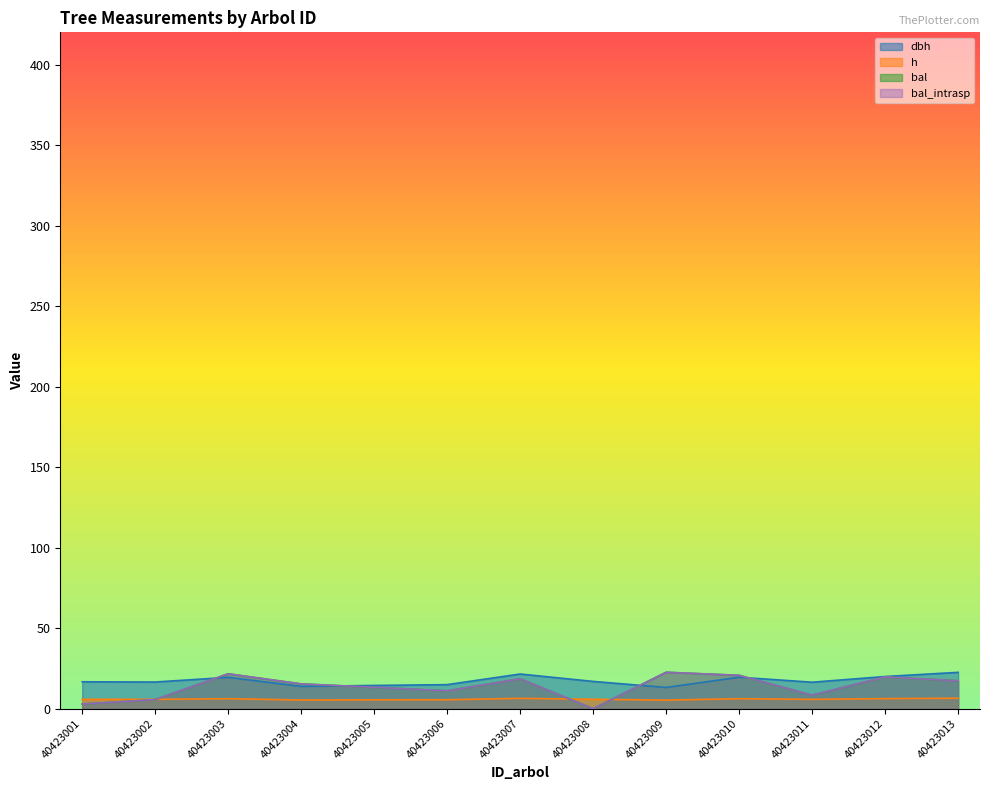

Reading left to right, transcribe all the data shown in this chart.

dbh: 40423001=16.7	40423002=16.5	40423003=19.4	40423004=13.8	40423005=14.4	40423006=14.9	40423007=21.5	40423008=16.9	40423009=13.2	40423010=19.5	40423011=16.4	40423012=19.9	40423013=22.5
h: 40423001=5.8	40423002=5.8	40423003=6.2	40423004=5.4	40423005=5.5	40423006=5.5	40423007=6.4	40423008=5.8	40423009=5.3	40423010=6.2	40423011=5.8	40423012=6.2	40423013=6.5
bal: 40423001=2.9	40423002=5.6	40423003=21.6	40423004=15.4	40423005=13.3	40423006=11.1	40423007=18.6	40423008=0.0	40423009=22.6	40423010=20.7	40423011=8.4	40423012=19.7	40423013=17.3
bal_intrasp: 40423001=2.9	40423002=5.6	40423003=21.6	40423004=15.4	40423005=13.3	40423006=11.1	40423007=18.6	40423008=0.0	40423009=22.6	40423010=20.7	40423011=8.4	40423012=19.7	40423013=17.3